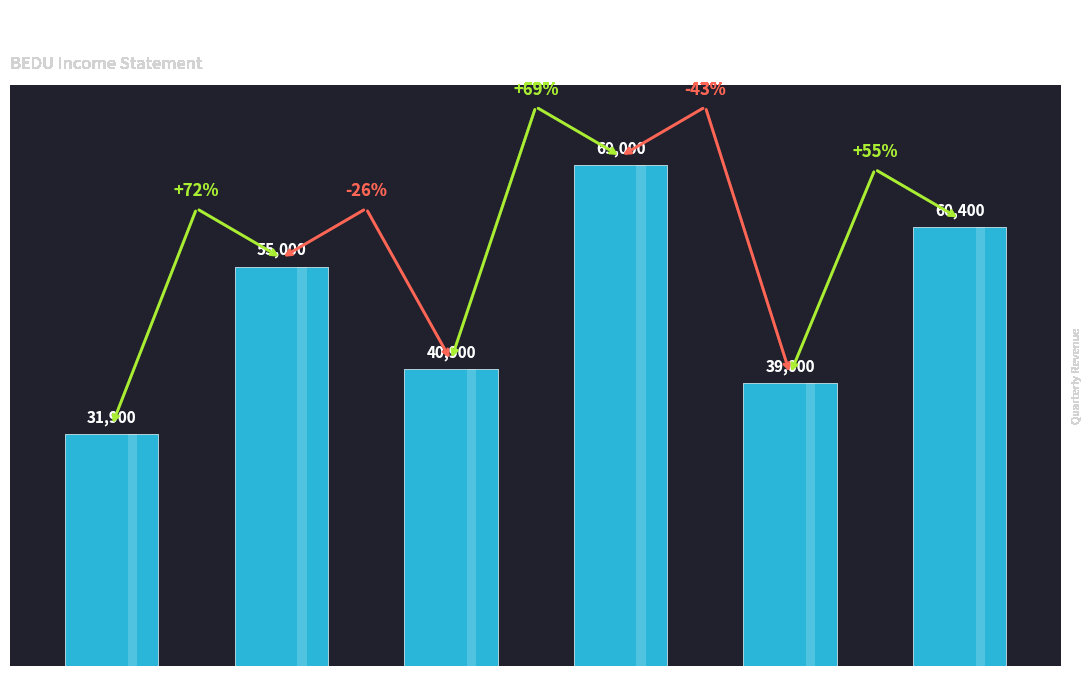

Count the number of categories in the chart.

6